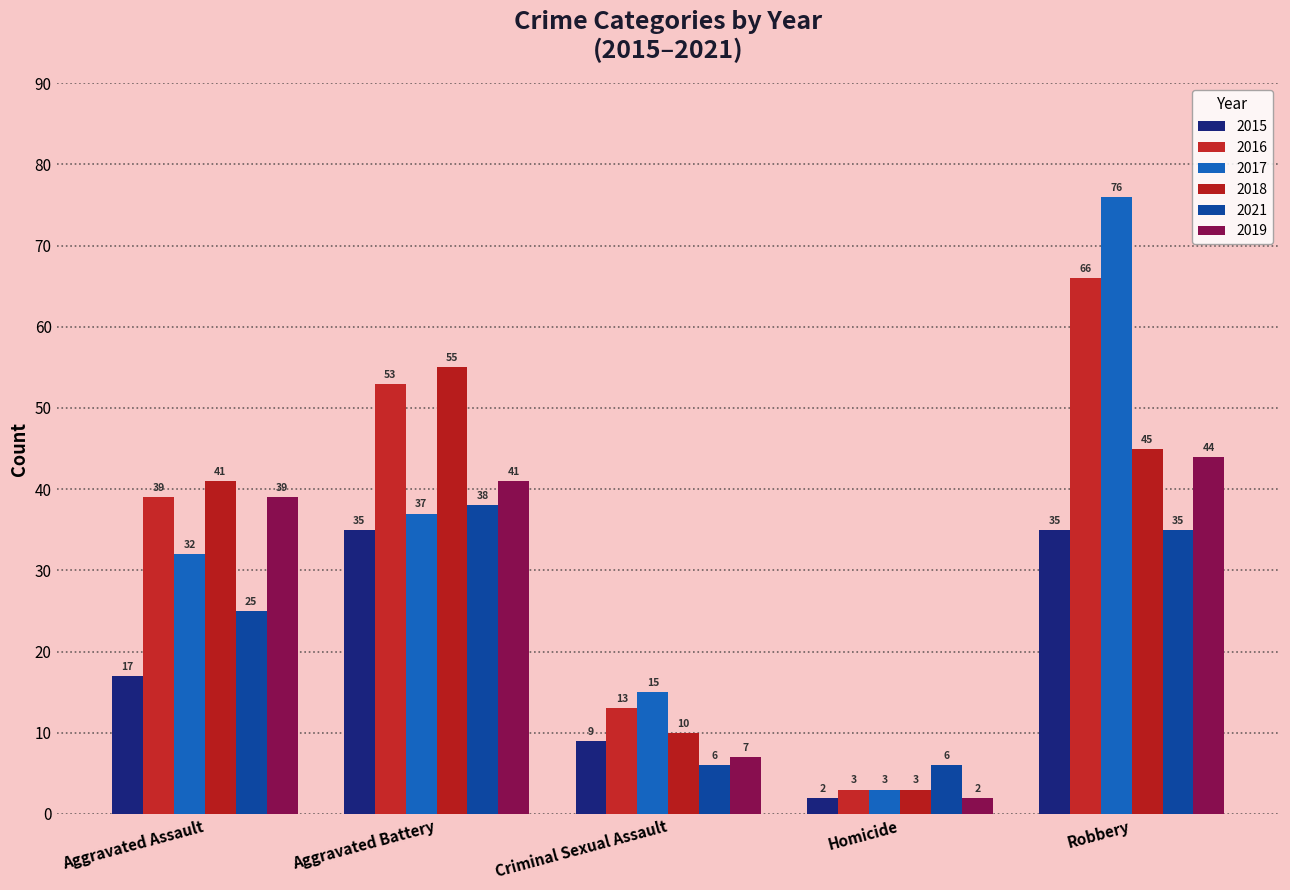

What is the value of the 2019 bar at the 4th from the left?

2